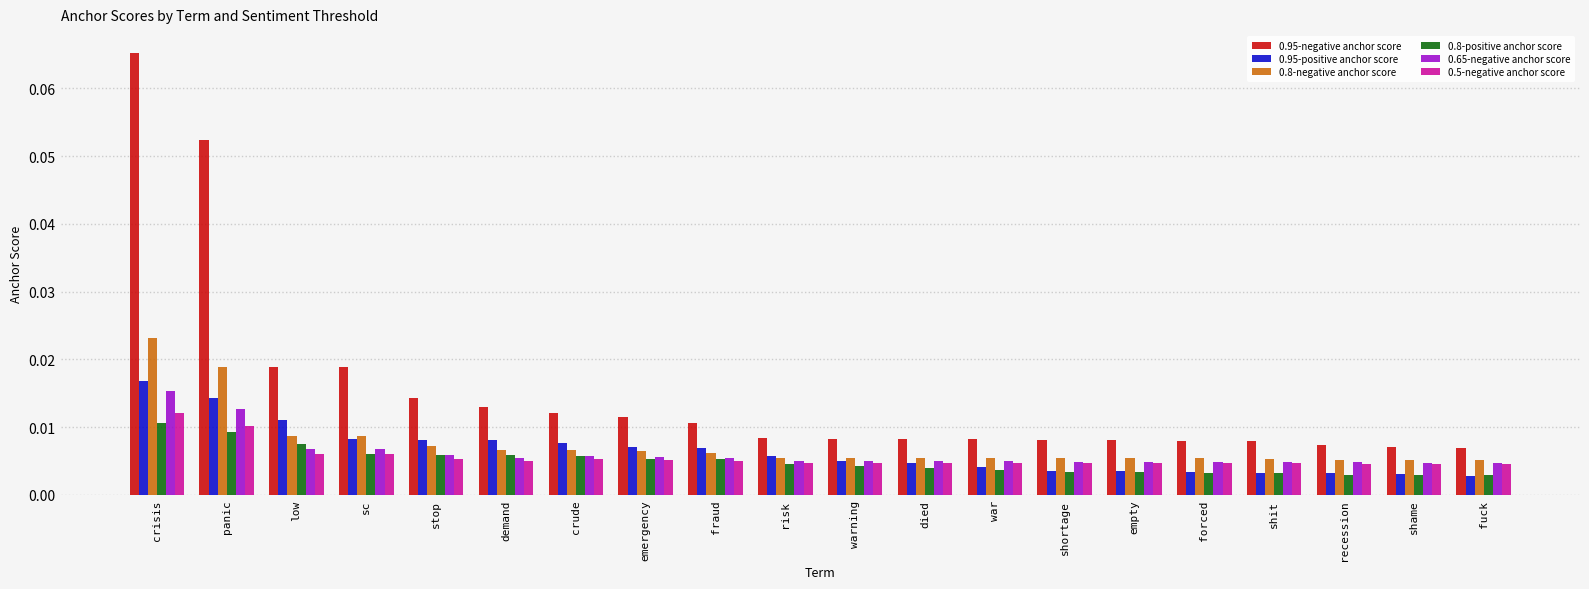

At which category is the sum across all series the highest?

crisis